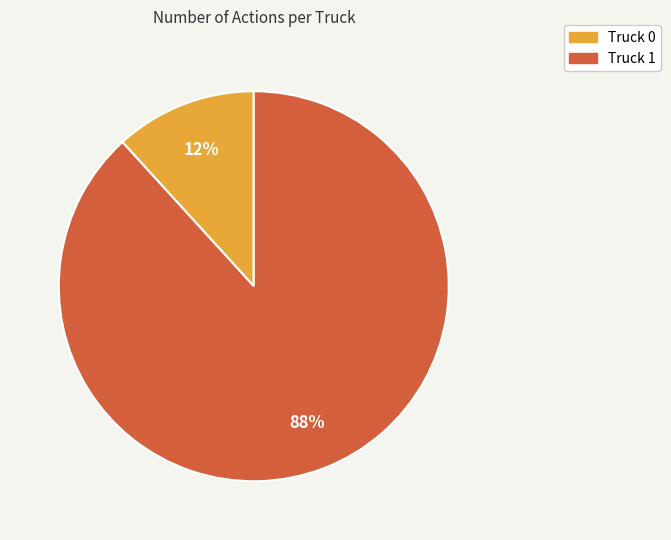

Rank the categories by value from lowest to highest.

Truck 0, Truck 1